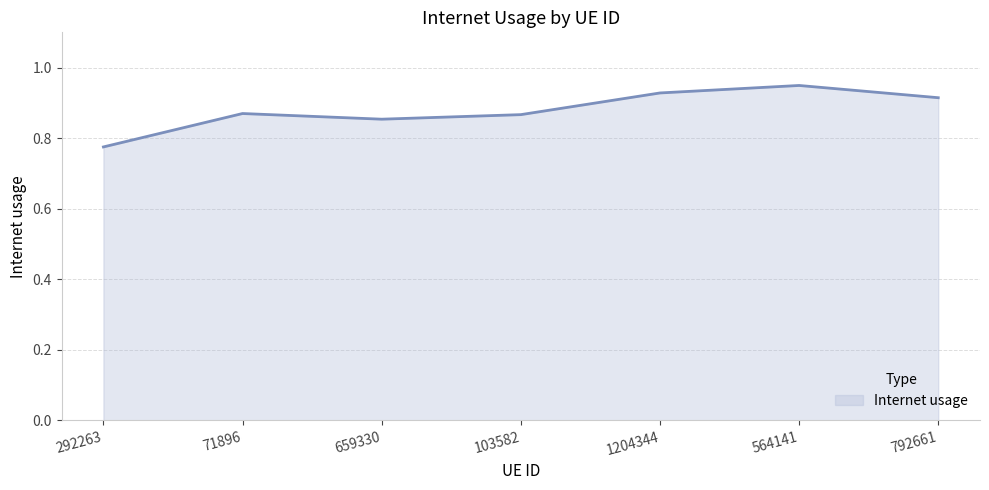

How many values are between 0 and 1?

7